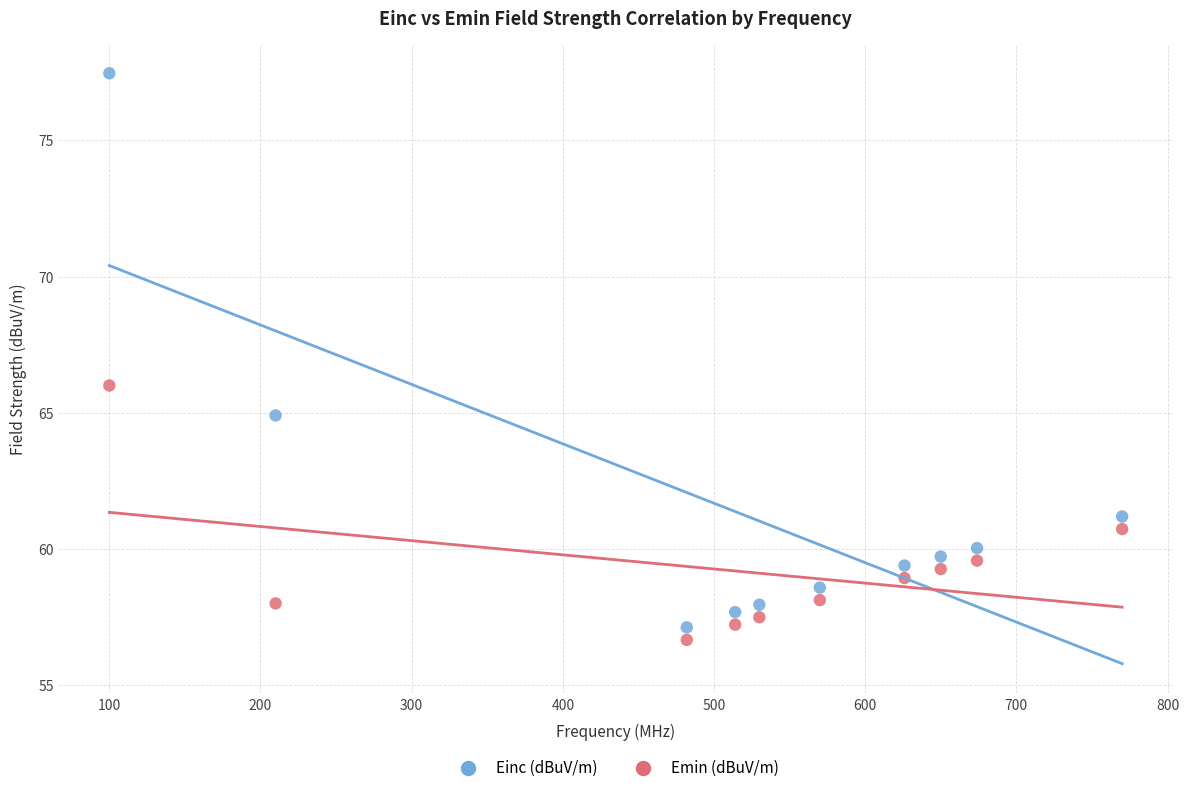

Which series contains the lowest Y value?

Emin (dBuV/m)